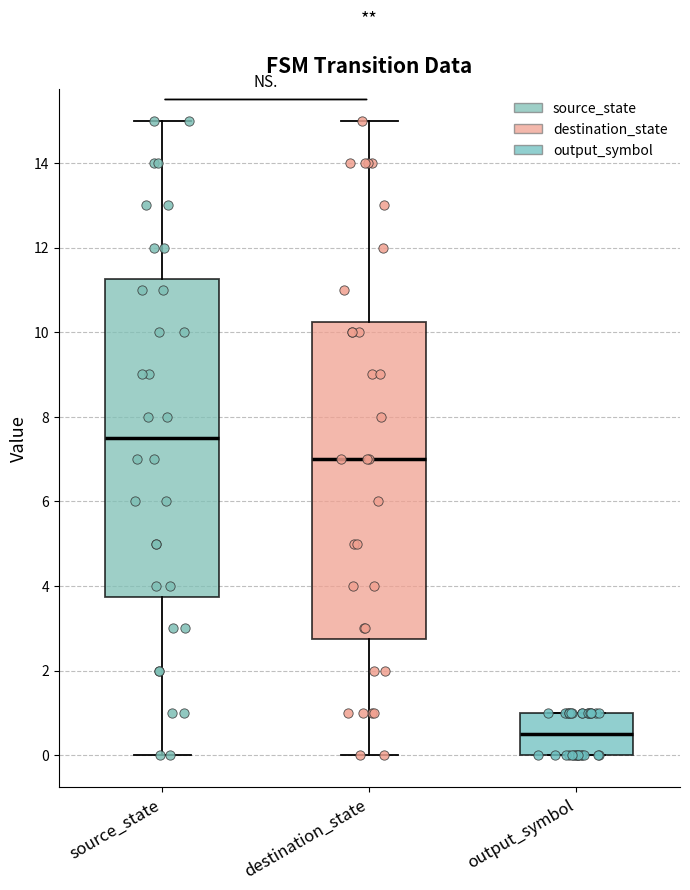

Reading left to right, read every box against the y-axis: the position of its median line, the range the box covers, and the ends of its whiskers. The values are not printed on the chart, so give them approximately, as read against the axis.

source_state: median 7.6, box 3.8 to 11.2, whiskers 0.0 to 15.0
destination_state: median 7.0, box 2.8 to 10.2, whiskers 0.0 to 15.0
output_symbol: median 0.6, box 0.0 to 1.0, whiskers 0.0 to 1.0